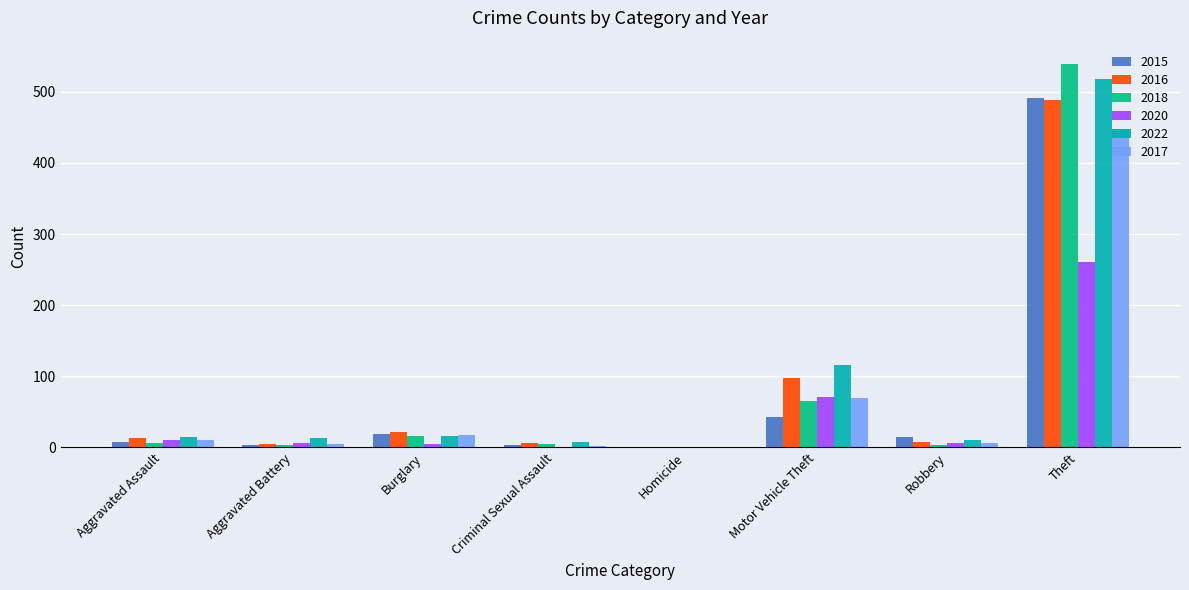

What is the spread (max minus min) of values at Aggravated Battery?

10